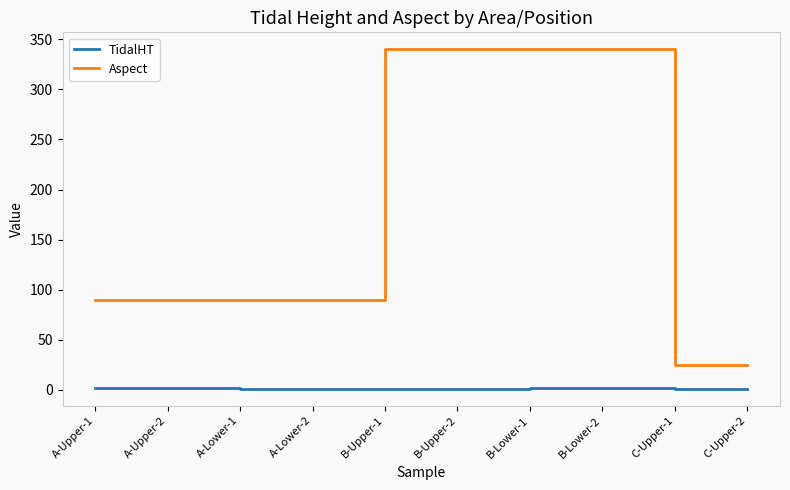

What is the sum of all Aspect values?

1770.0